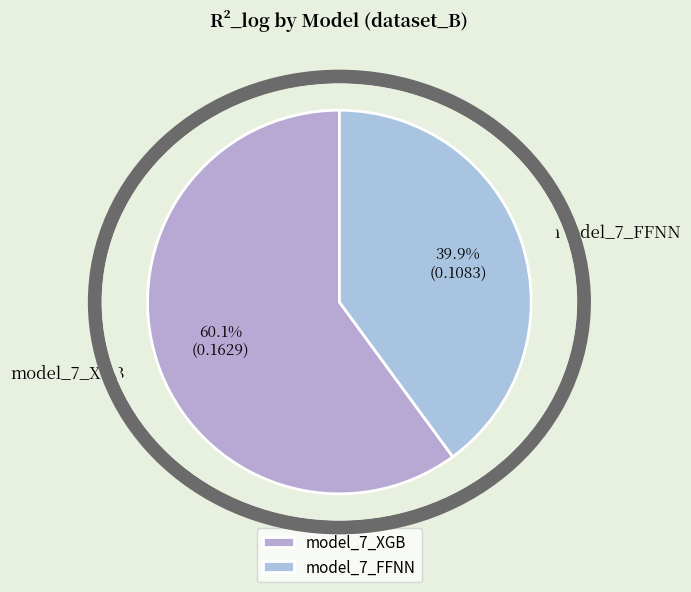

Count the number of slices in the pie.

2